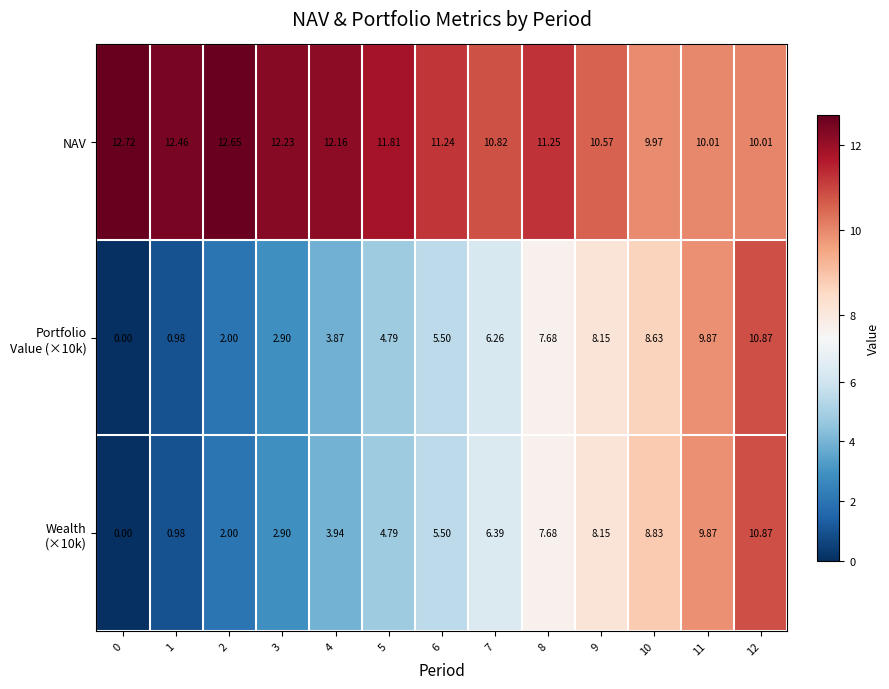

At which category is the sum across all series the highest?

12